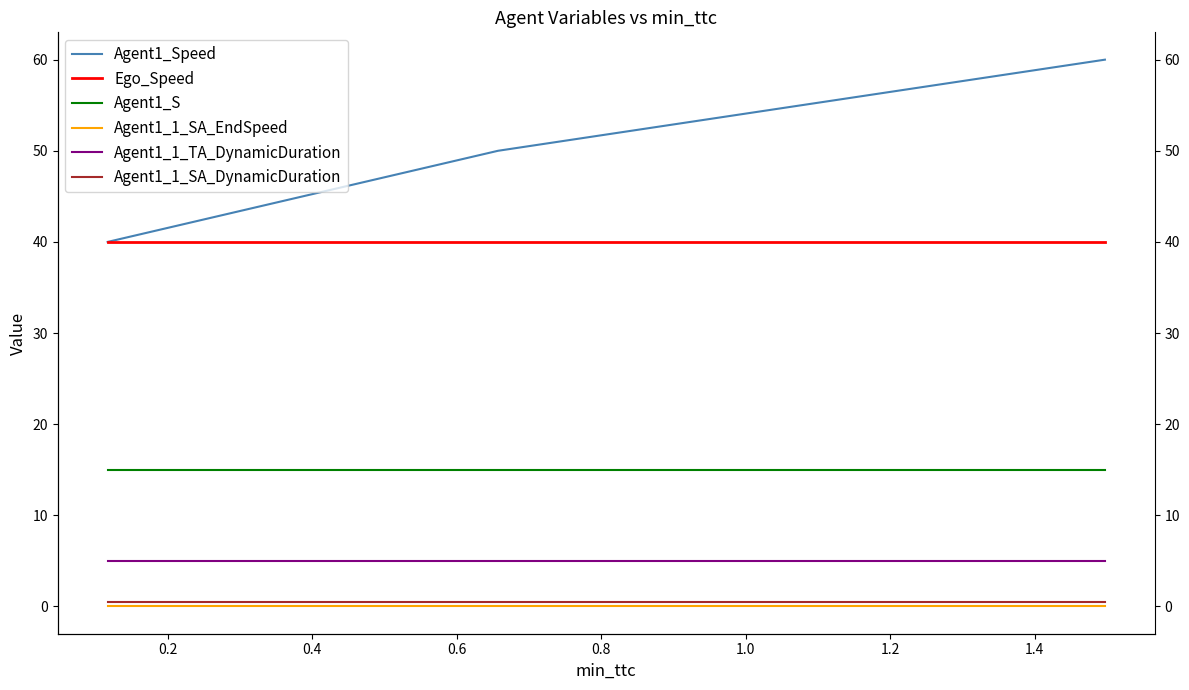

Rank the series at 0.4 from lowest to highest value.

Agent1_1_SA_EndSpeed, Agent1_1_SA_DynamicDuration, Agent1_1_TA_DynamicDuration, Agent1_S, Ego_Speed, Agent1_Speed